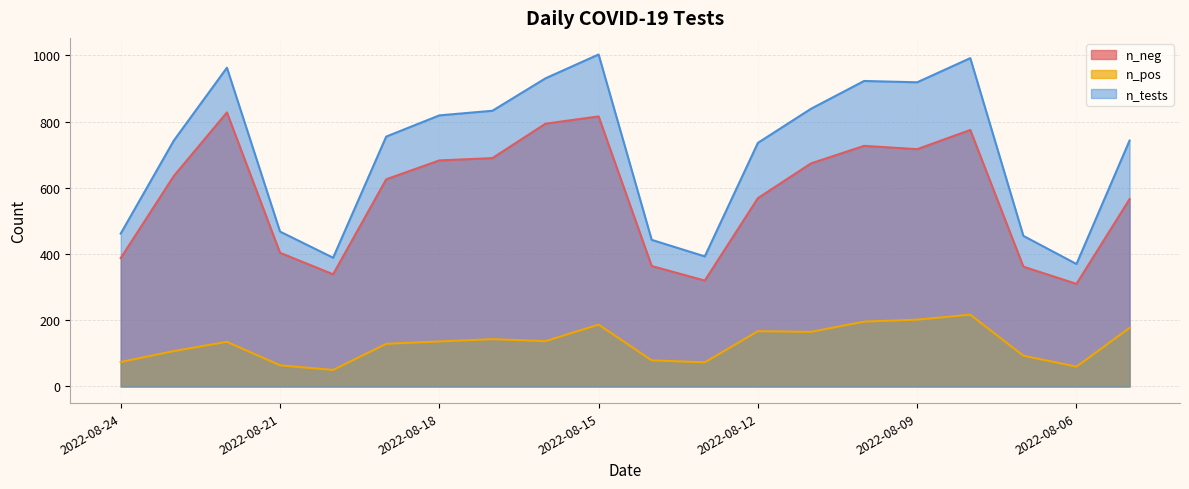

At which category does n_pos reach its first local peak?

2022-08-22